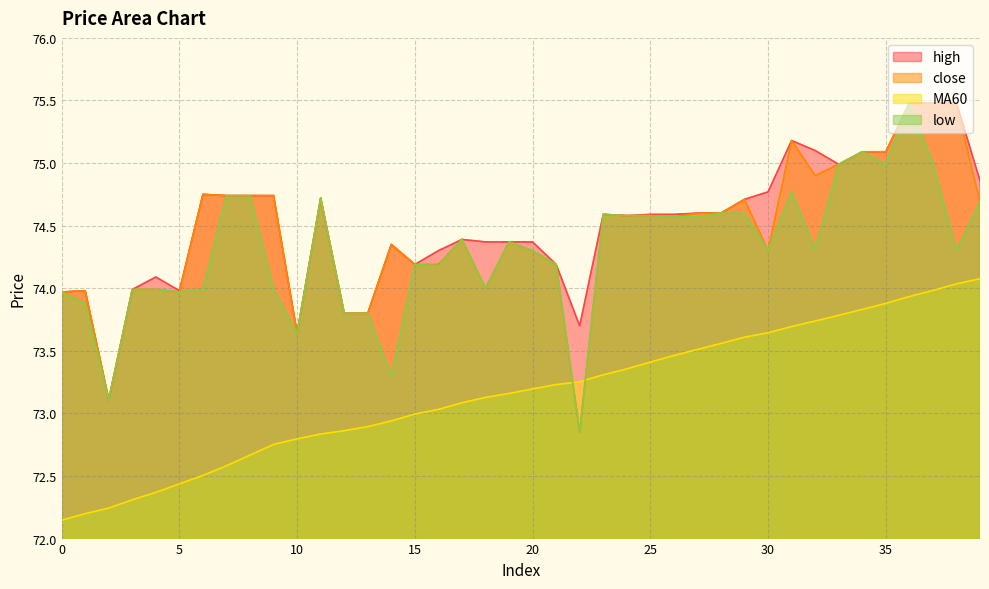

True or false: high and low intersect in this chart.

False